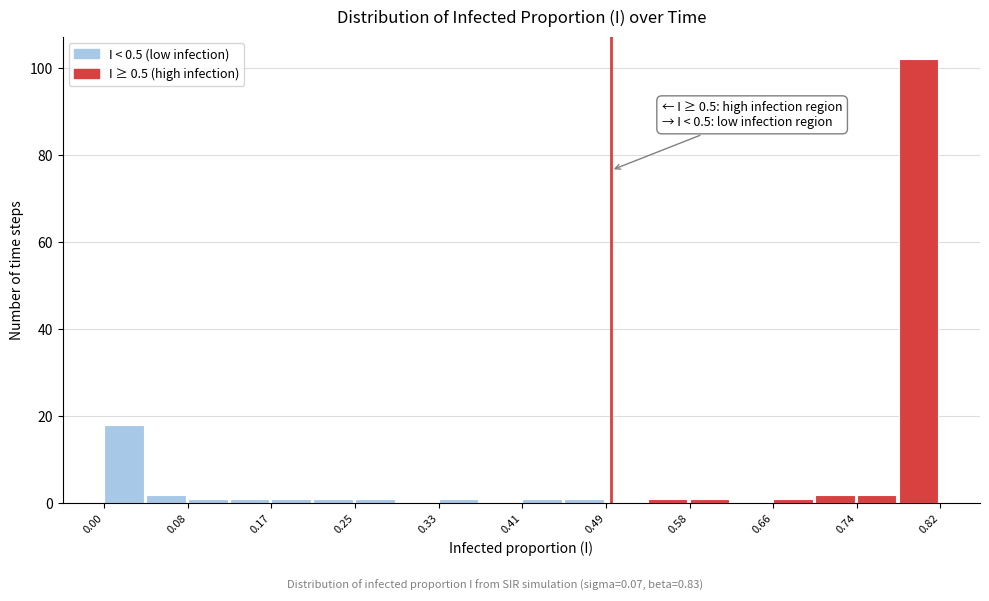

Over which range of the x-axis is the bar tallest?

0.78 to 0.82